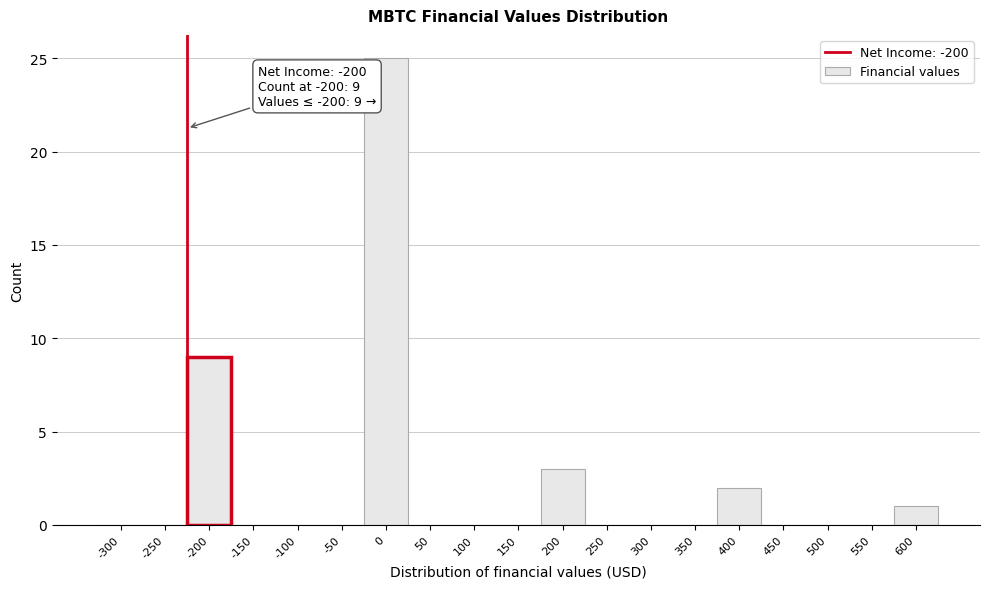

Reading right to left, list all the values displayed in this chart.

600=1	550=0	500=0	450=0	400=2	350=0	300=0	250=0	200=3	150=0	100=0	50=0	0=25	-50=0	-100=0	-150=0	-200=9	-250=0	-300=0